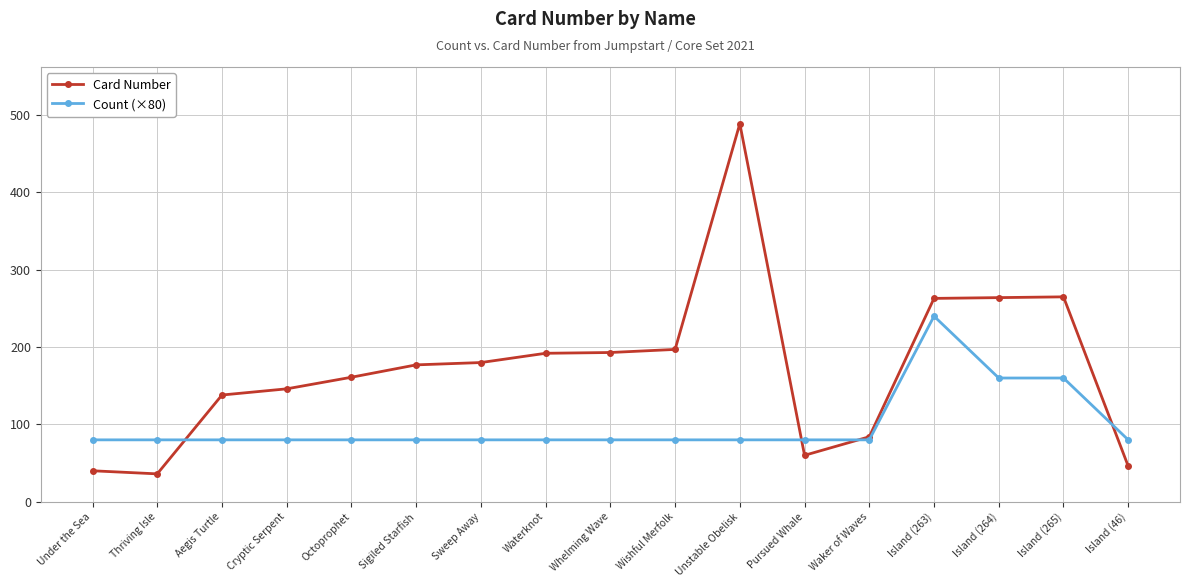

Which series has the largest range (max minus min)?

Card Number